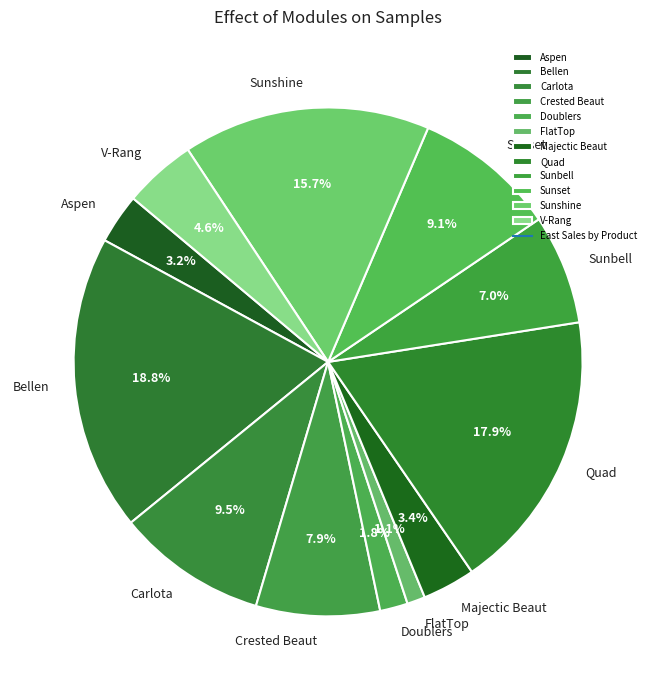

True or false: Sunshine accounts for 7% of the total.

False